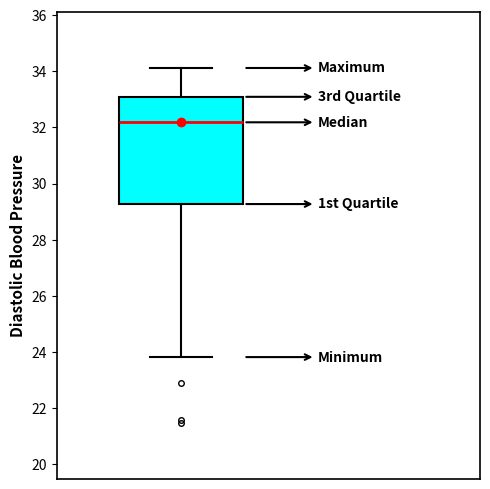

Where is the upper edge of the box on the y-axis? The values are not printed on the chart, so give them approximately, as read against the axis.

33.0